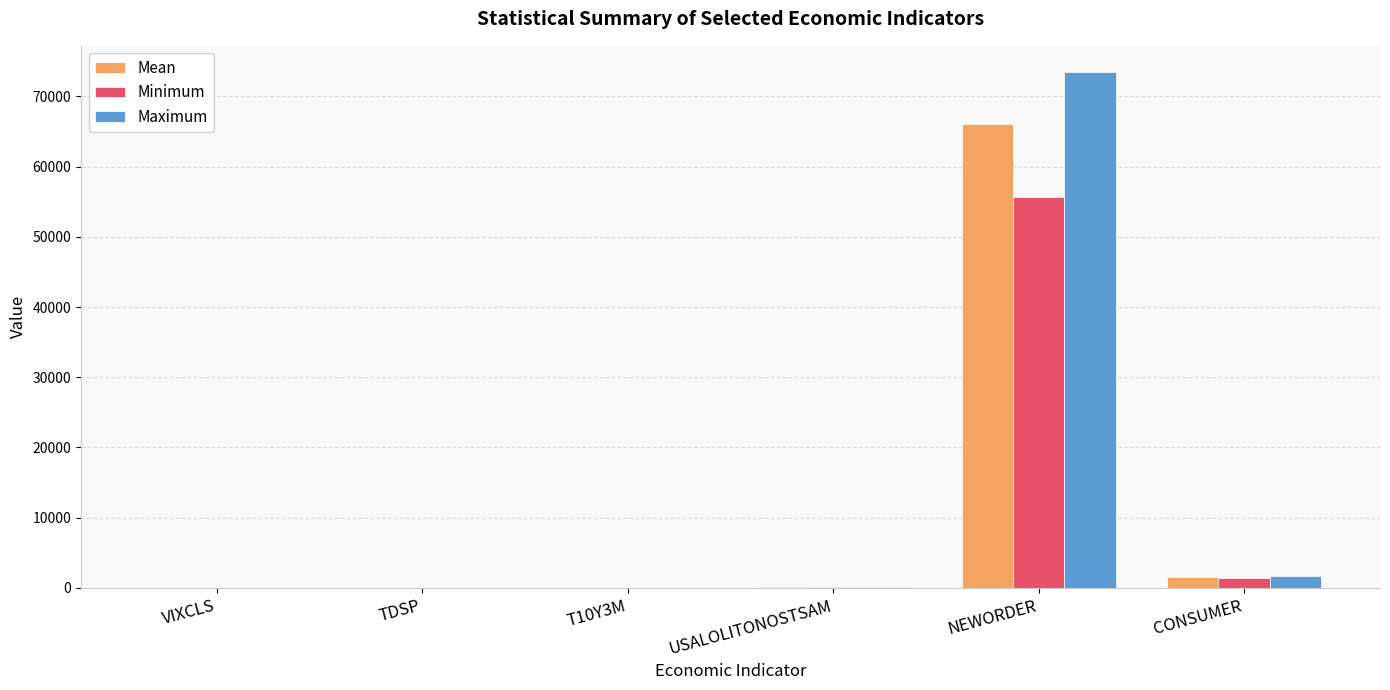

How many distinct data groups are displayed?

3